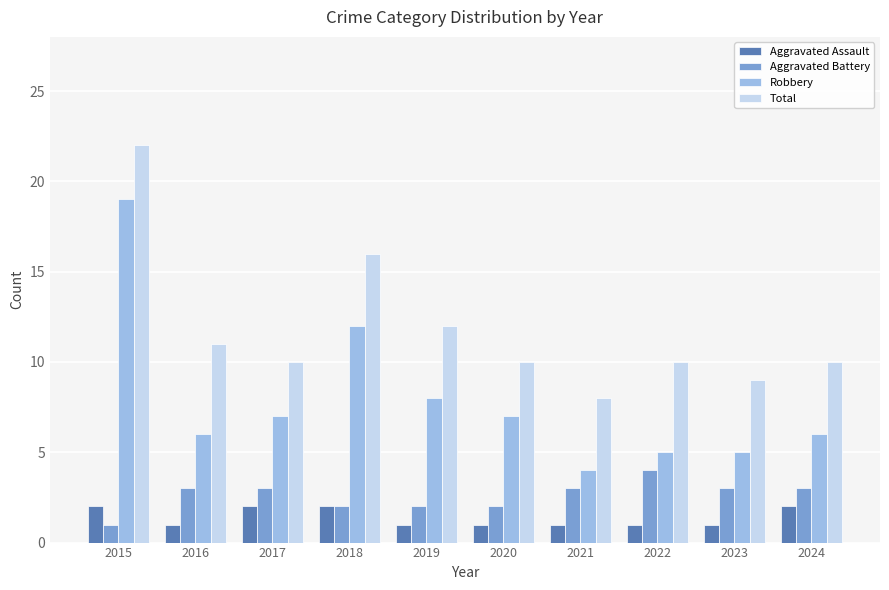

At which label does Aggravated Battery reach its minimum?

2015